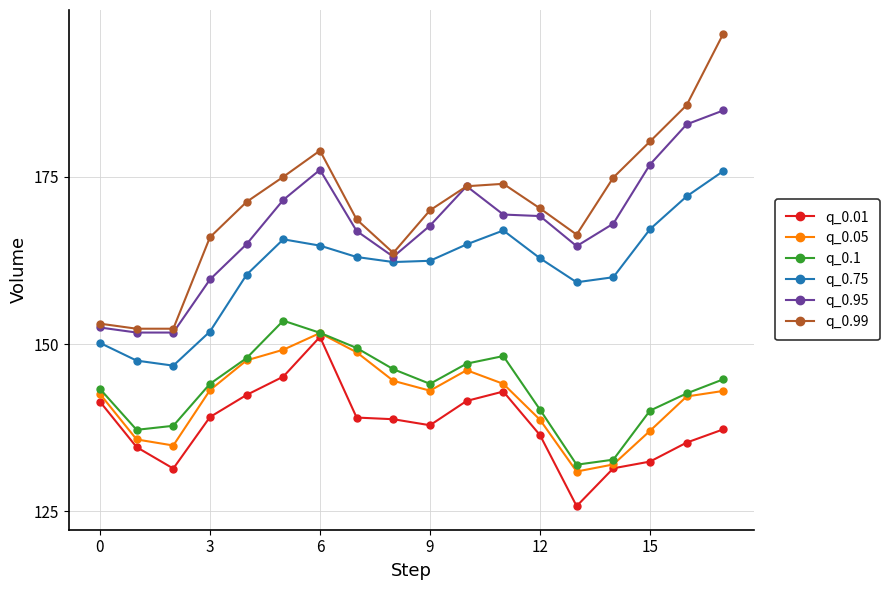

At how many categories does at least one series exceed 127?

18